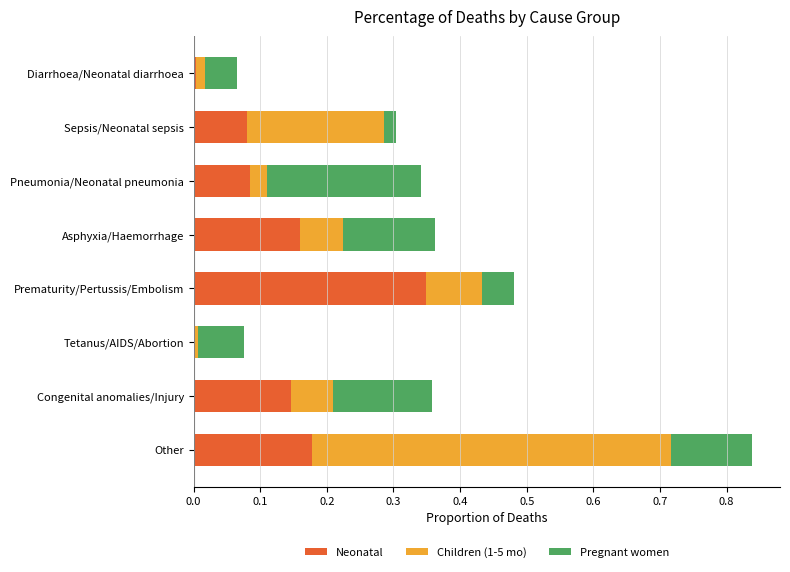

At which label does Neonatal reach its peak?

Prematurity/Pertussis/Embolism